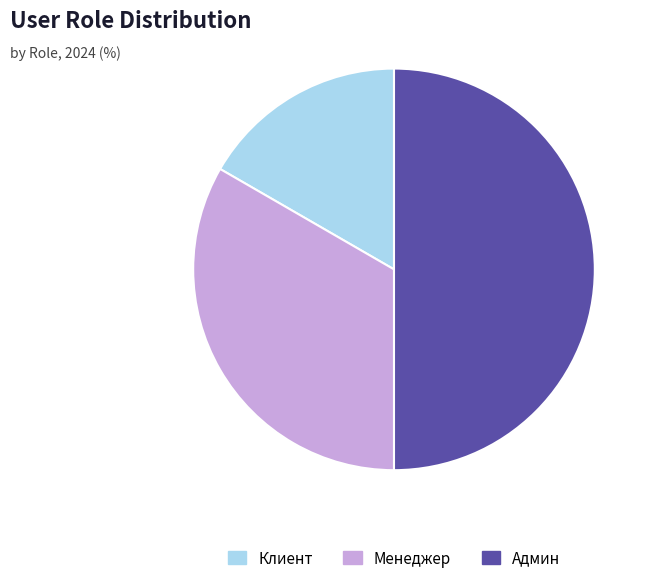

What is the largest slice in the pie chart?

Админ